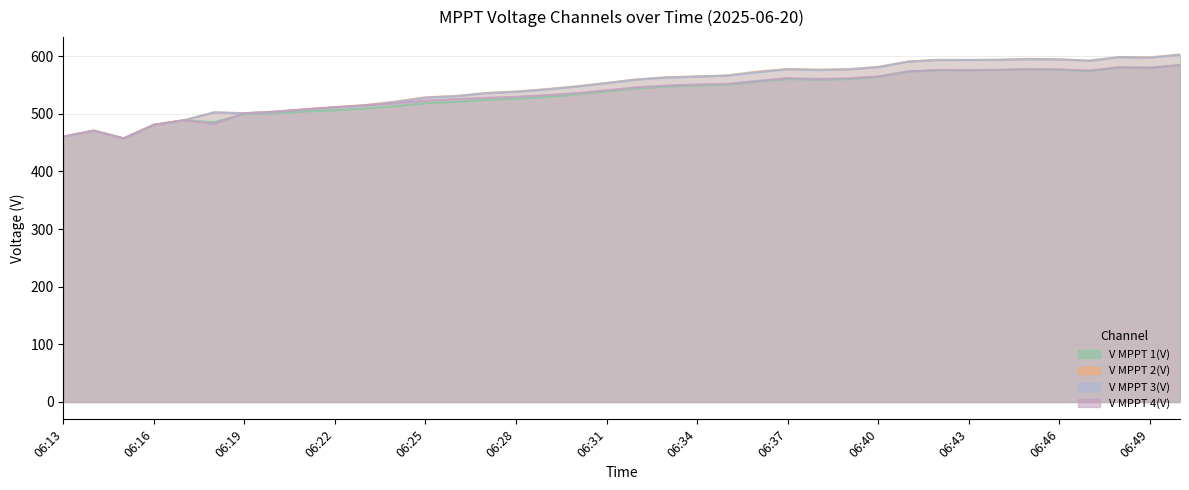

What is the value of the V MPPT 3(V) point at the 14th from the left?

530.4